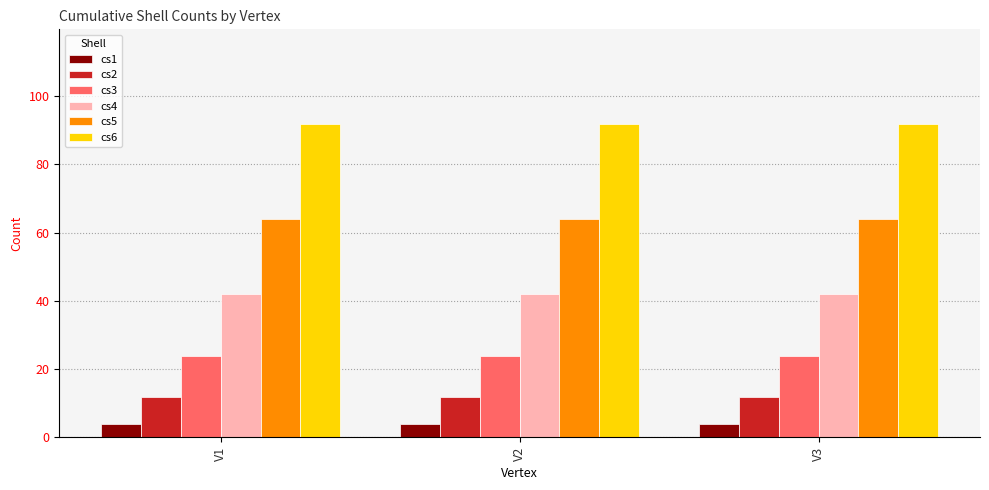

Reading left to right, transcribe all the data shown in this chart.

cs1: 4	4	4
cs2: 12	12	12
cs3: 24	24	24
cs4: 42	42	42
cs5: 64	64	64
cs6: 92	92	92